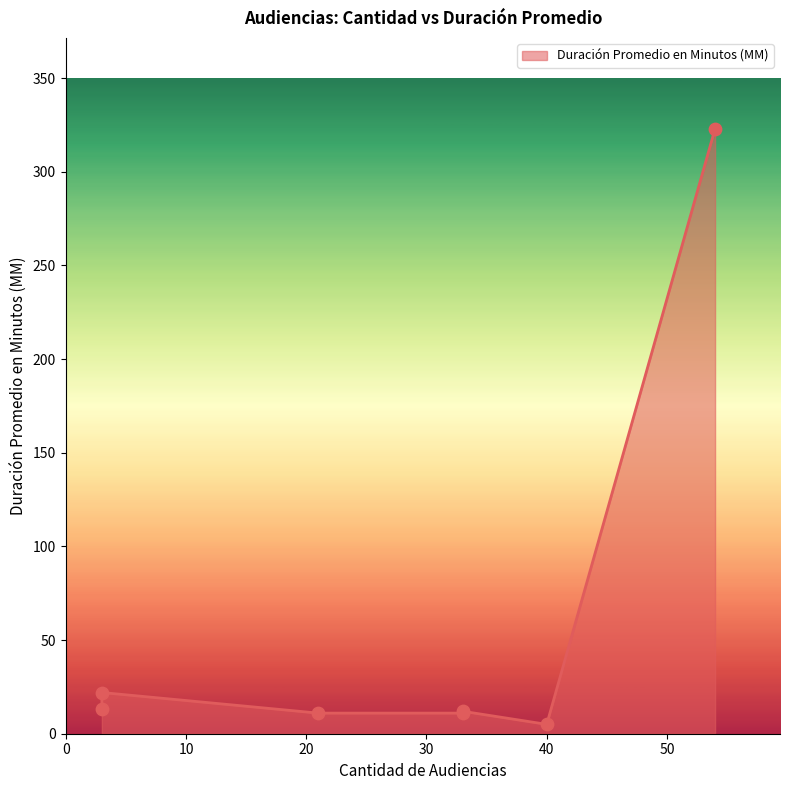

What is the ratio of the value at 3 to the value at 21?

2.0